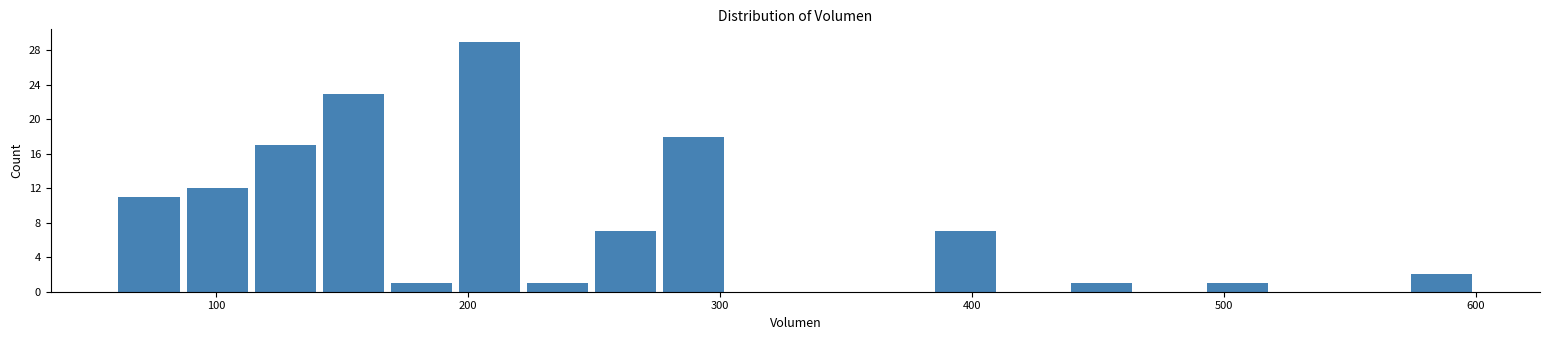

Read against the x-axis, roughly where is the centre of the tallest bar?

210